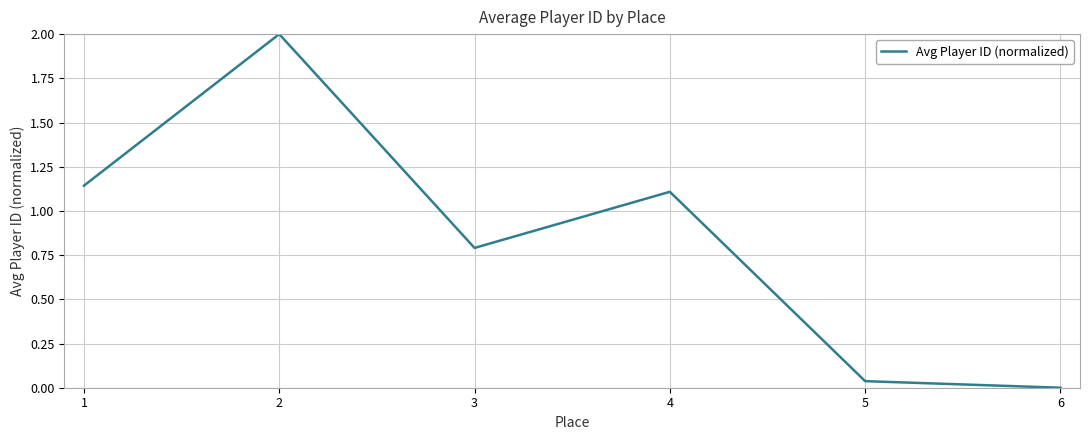

What is the difference between the maximum and minimum values?

2.0